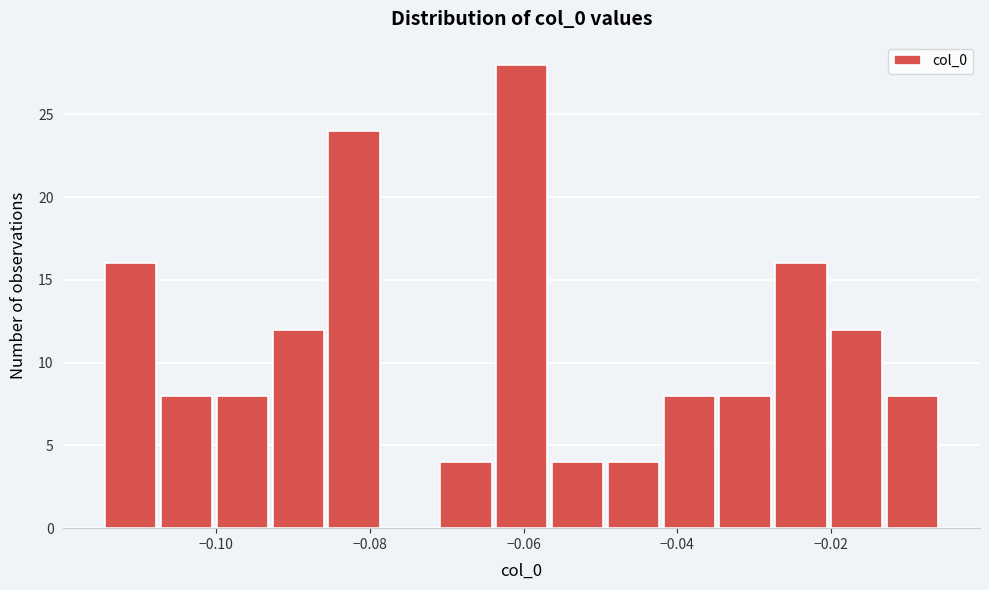

Around what value on the x-axis is the tallest bar? Give the approximate position of its centre, as read against the axis.

-0.060